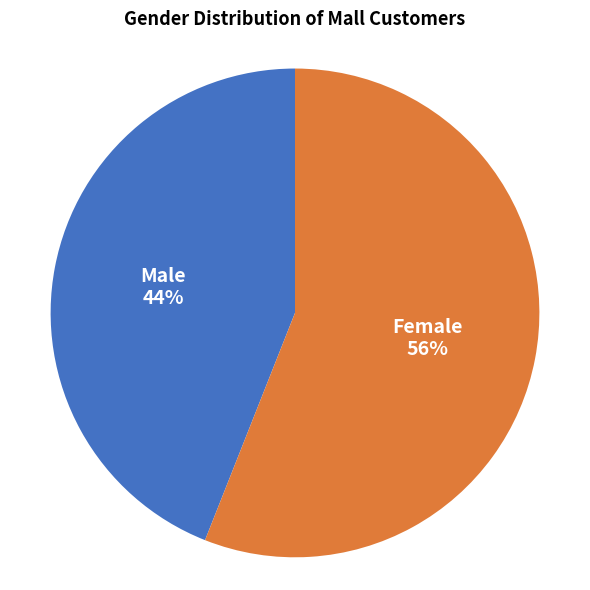

Count the number of slices in the pie.

2